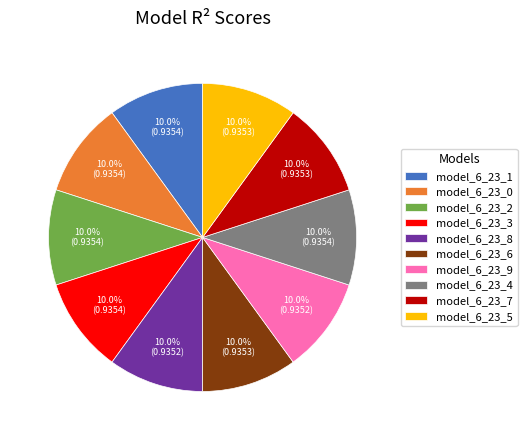

Do model_6_23_5 and model_6_23_0 together represent more than half of the pie?

No